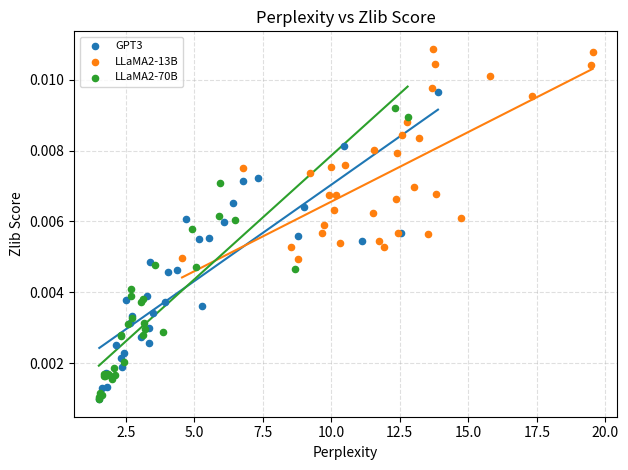

Which series has the widest spread of Y values?

GPT3